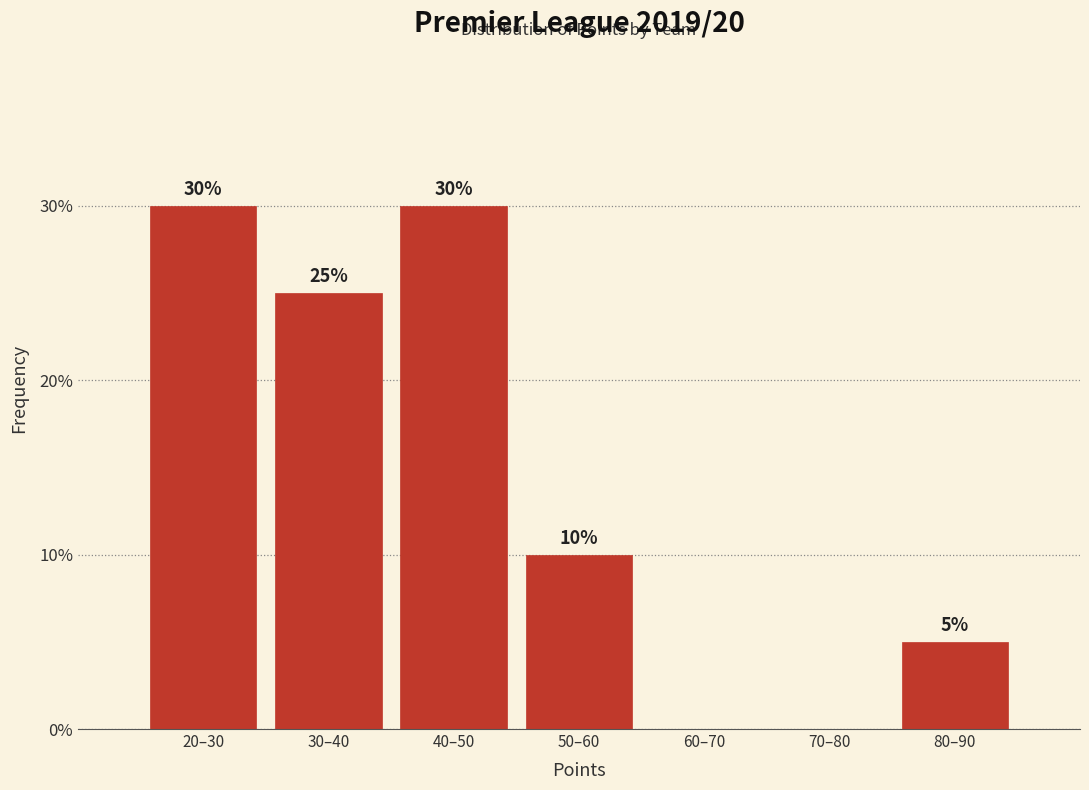

Reading left to right, list all the values displayed in this chart.

20–30=30	30–40=25	40–50=30	50–60=10	60–70=0	70–80=0	80–90=5